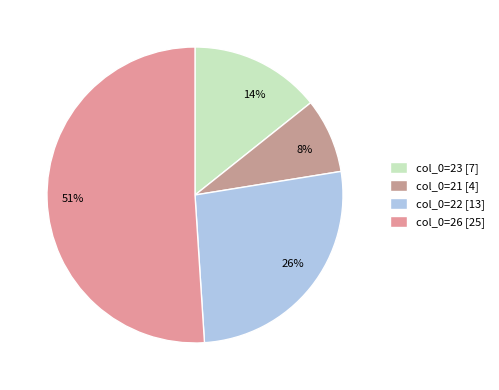

What percentage is the 21 slice, to the nearest percent?

8%